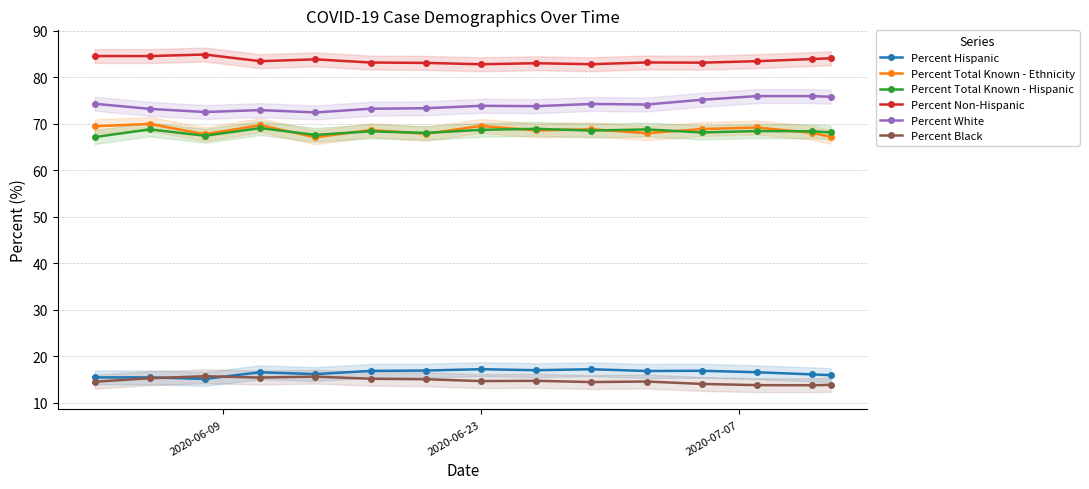

True or false: Percent Non-Hispanic and Percent Total Known - Ethnicity intersect in this chart.

False